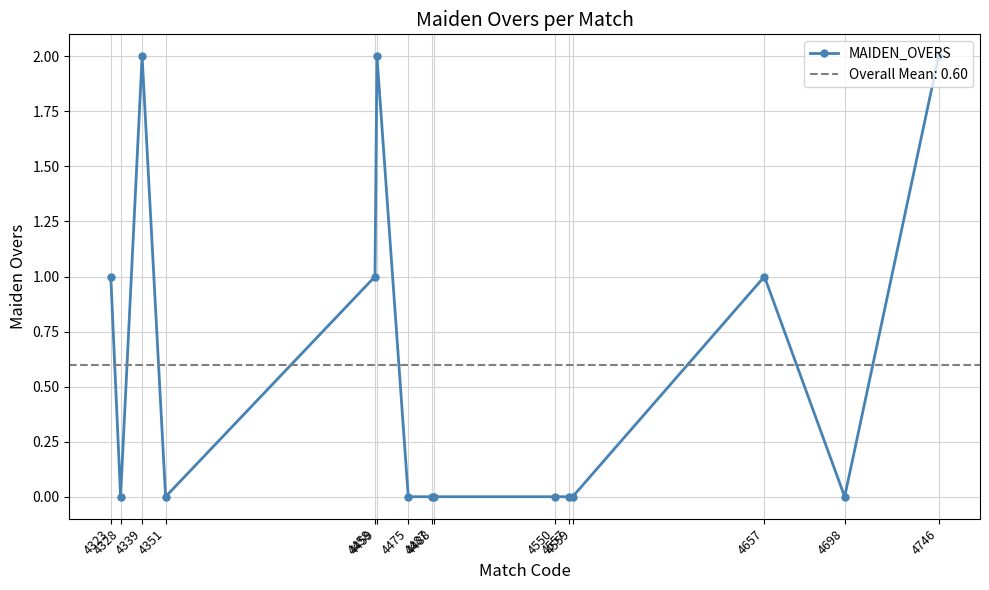

What is the difference between the values at 4459 and 4550?

2